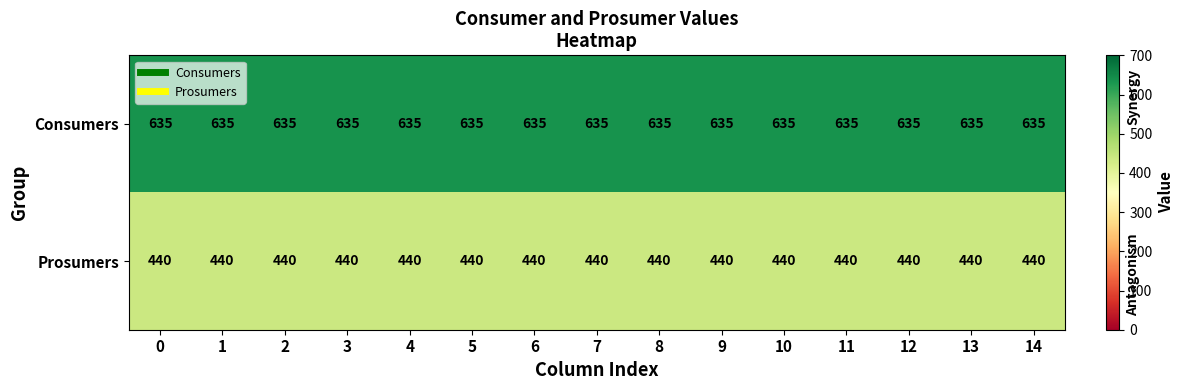

Which series has the largest total across all categories?

Consumers